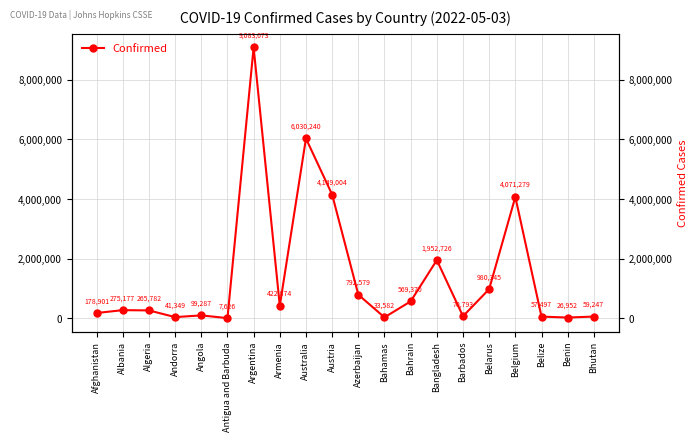

How many lines are shown in the chart?

1